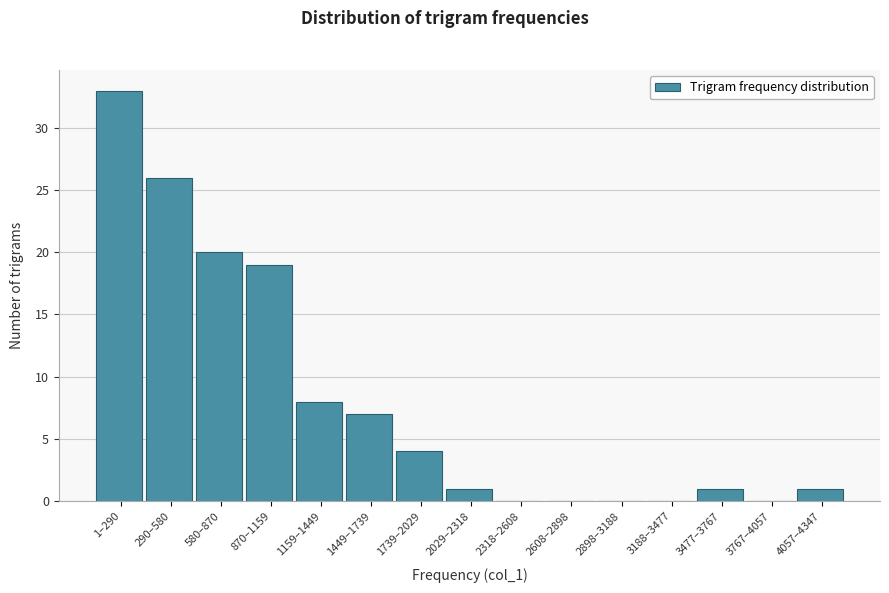

Reading right to left, transcribe all the data shown in this chart.

4057–4347=1	3767–4057=0	3477–3767=1	3188–3477=0	2898–3188=0	2608–2898=0	2318–2608=0	2029–2318=1	1739–2029=4	1449–1739=7	1159–1449=8	870–1159=19	580–870=20	290–580=26	1–290=33